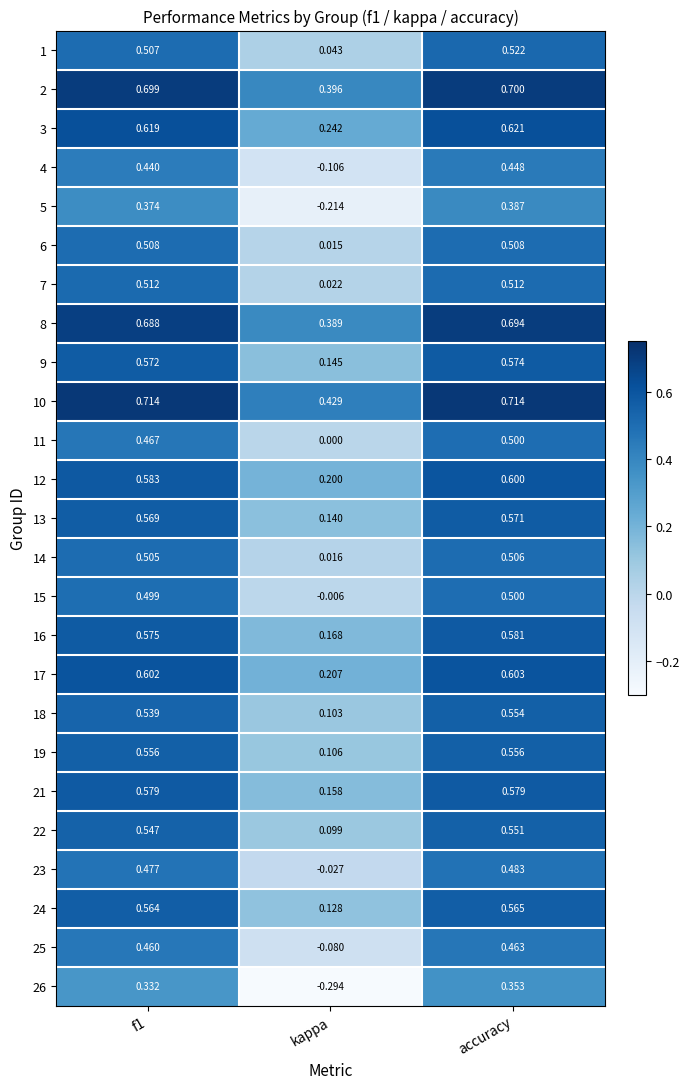

What is the total value across all series at accuracy?

13.6